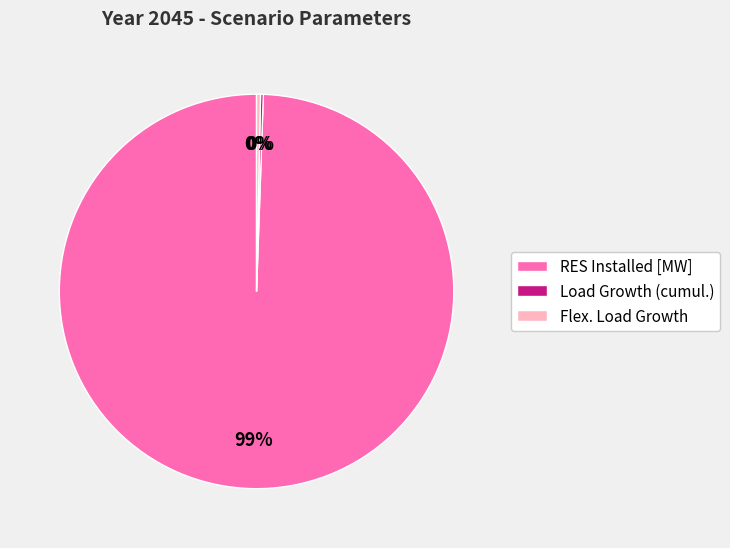

To the nearest percent, what is the average slice percentage?

33%